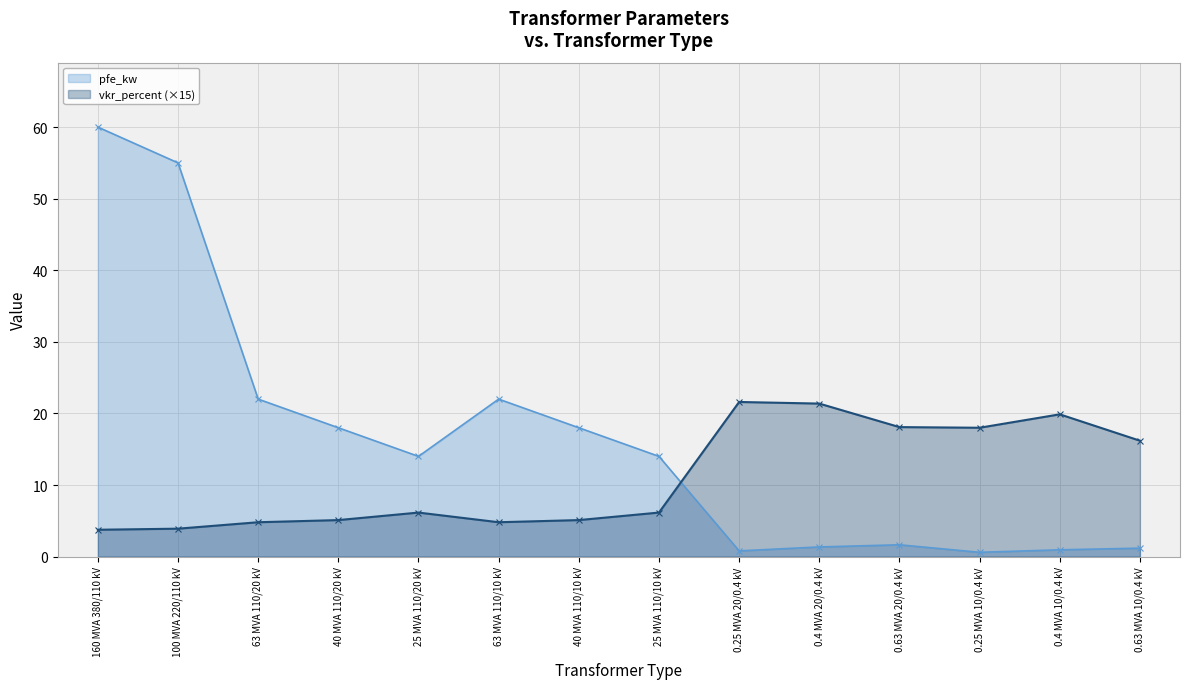

True or false: pfe_kw and vkr_percent intersect in this chart.

True